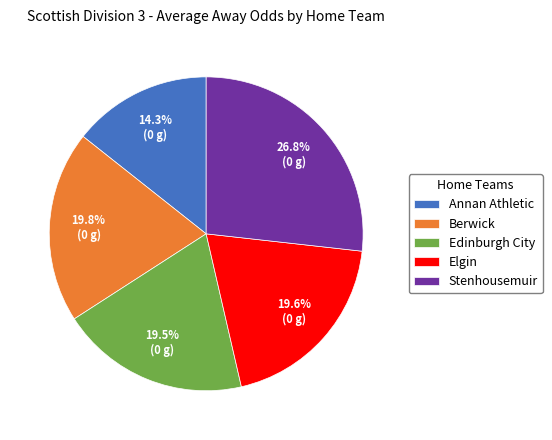

To the nearest percent, what is the difference between the largest and smallest slice percentages?

12%